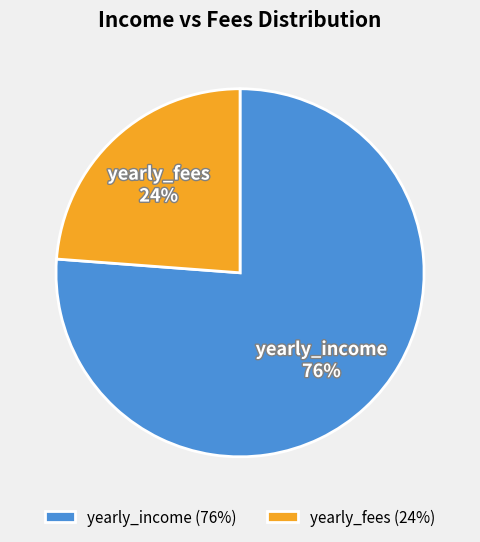

To the nearest percent, what is the difference between the largest and smallest slice percentages?

52%